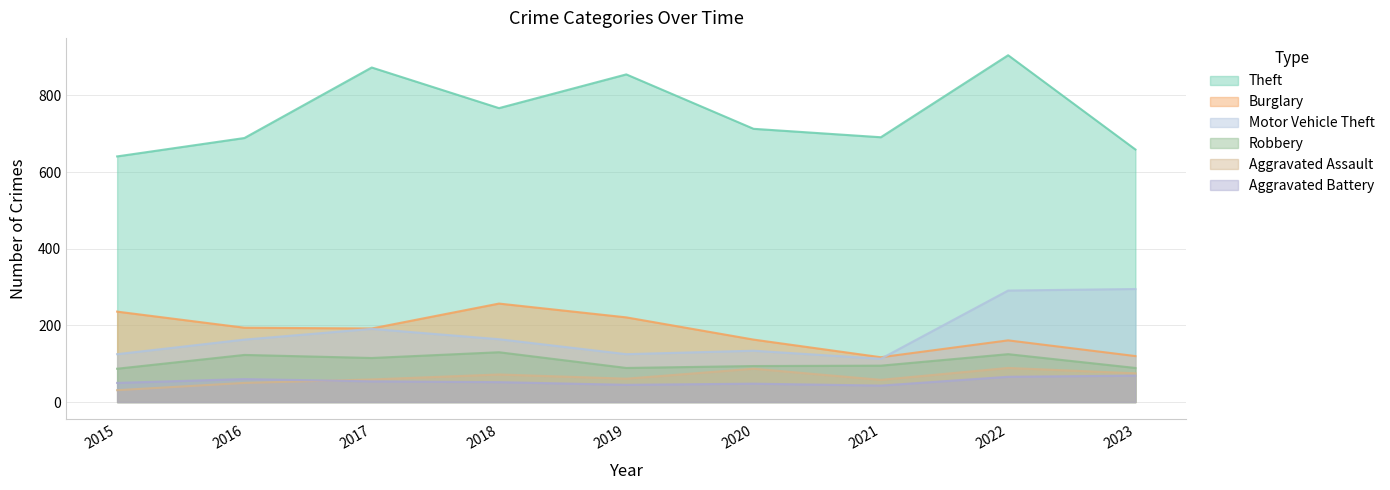

At which category is the sum across all series the highest?

2022